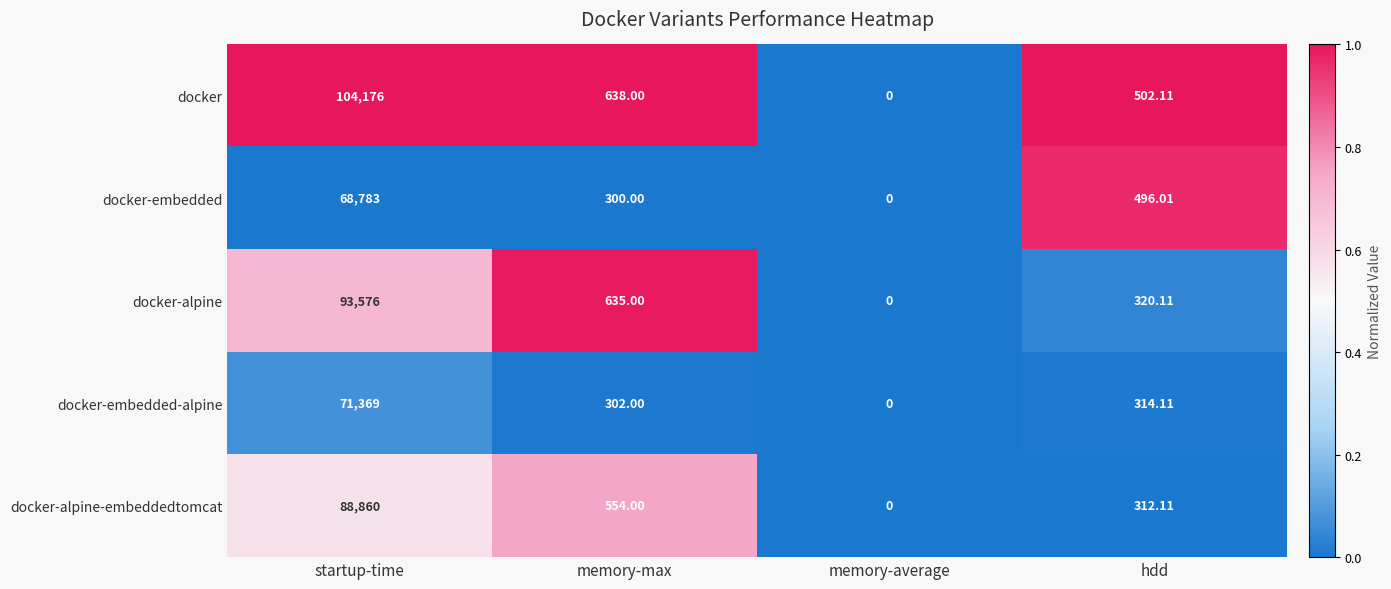

Which category has the lowest value across all series?

memory-average